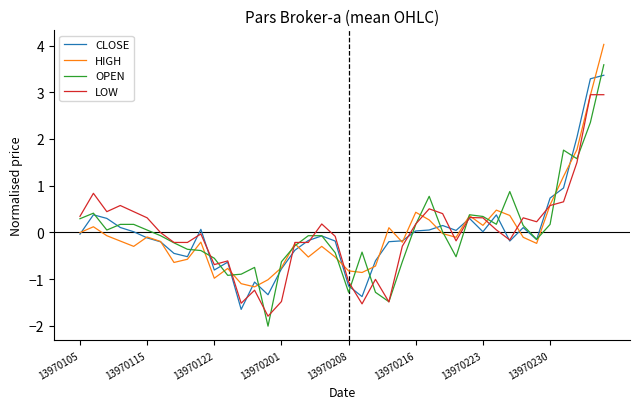

What is the greatest value displayed?

4.0